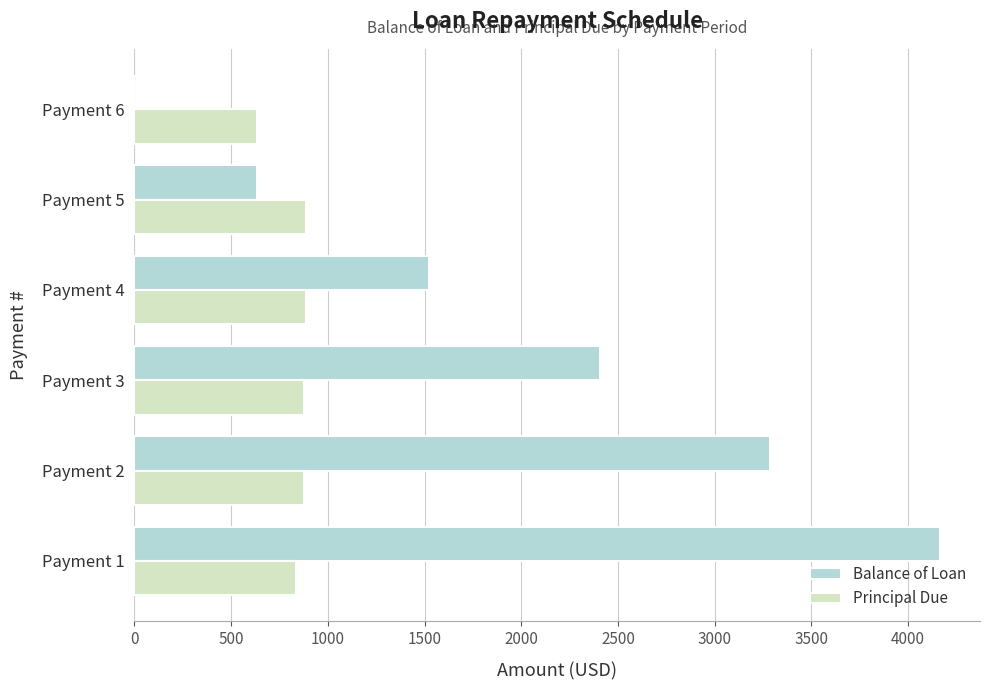

The value of Principal Due at Payment 1 is 836.7. True or false?

True